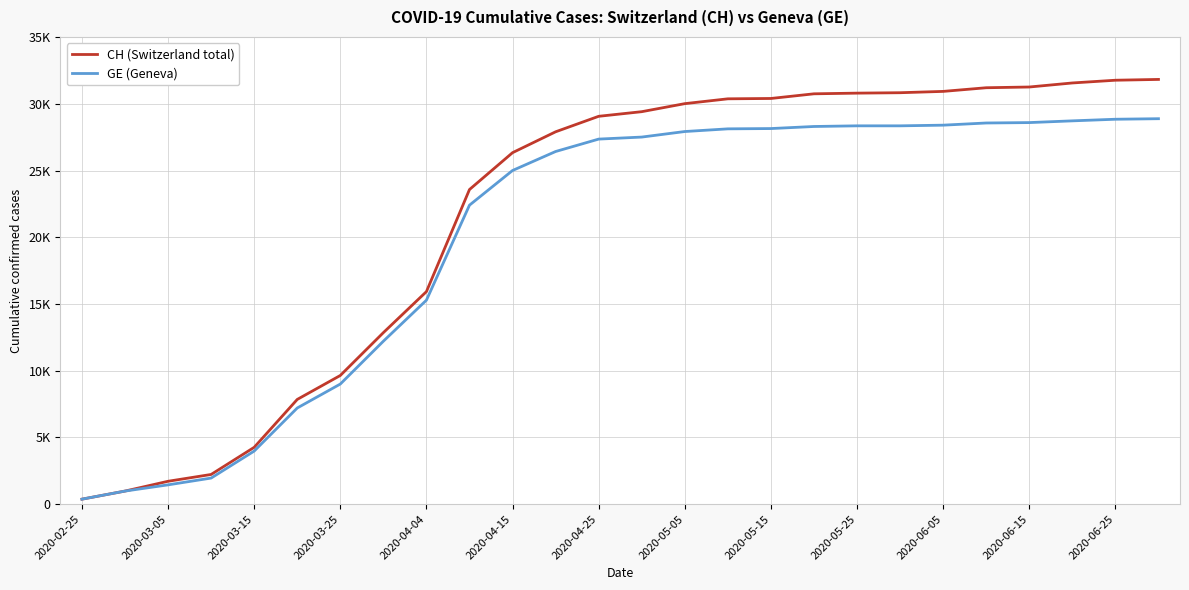

True or false: CH (Switzerland total) and GE (Geneva) cross at least once.

False